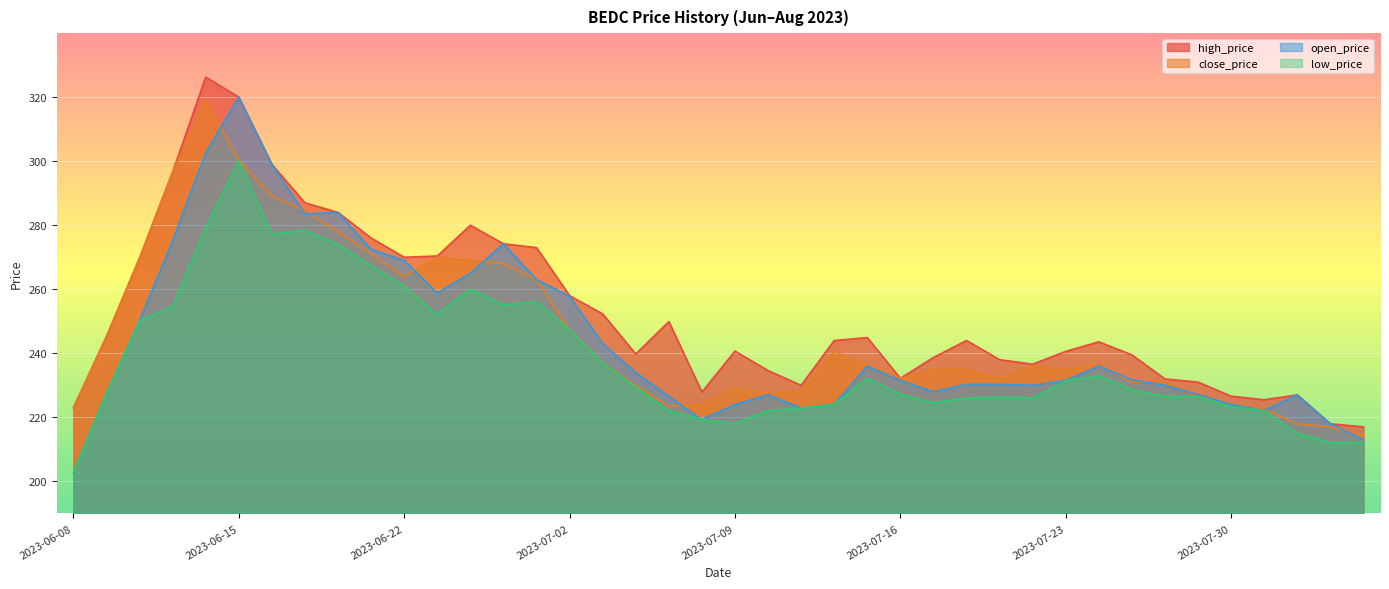

What position from the right is 2023-06-27?

27